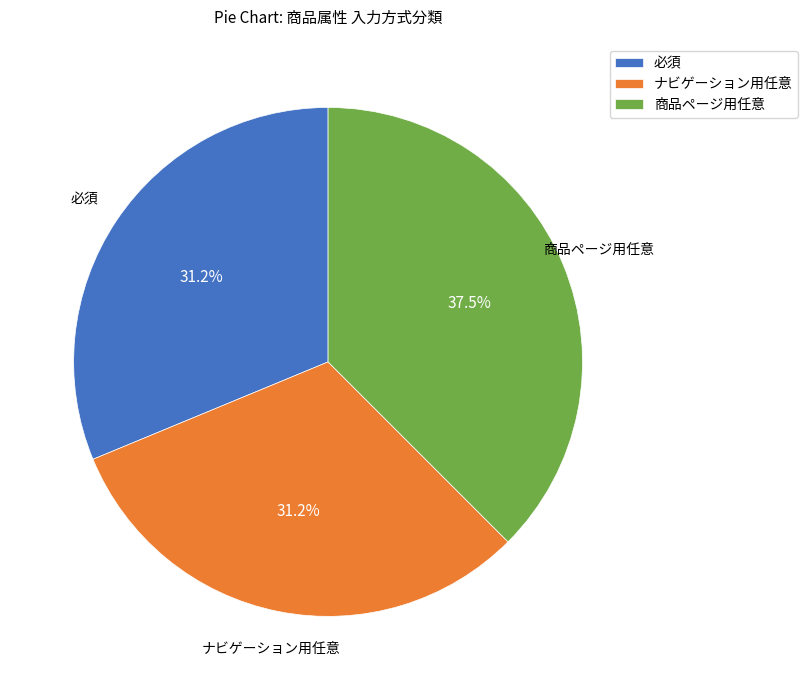

To the nearest percent, what portion does ナビゲーション用任意 represent?

31%